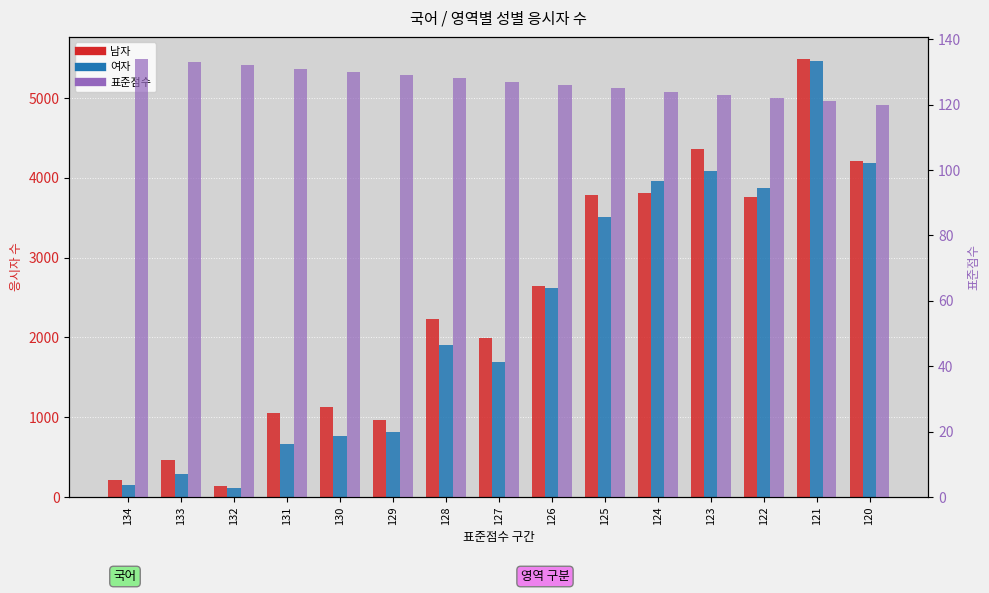

Which series has the largest total across all categories?

남자